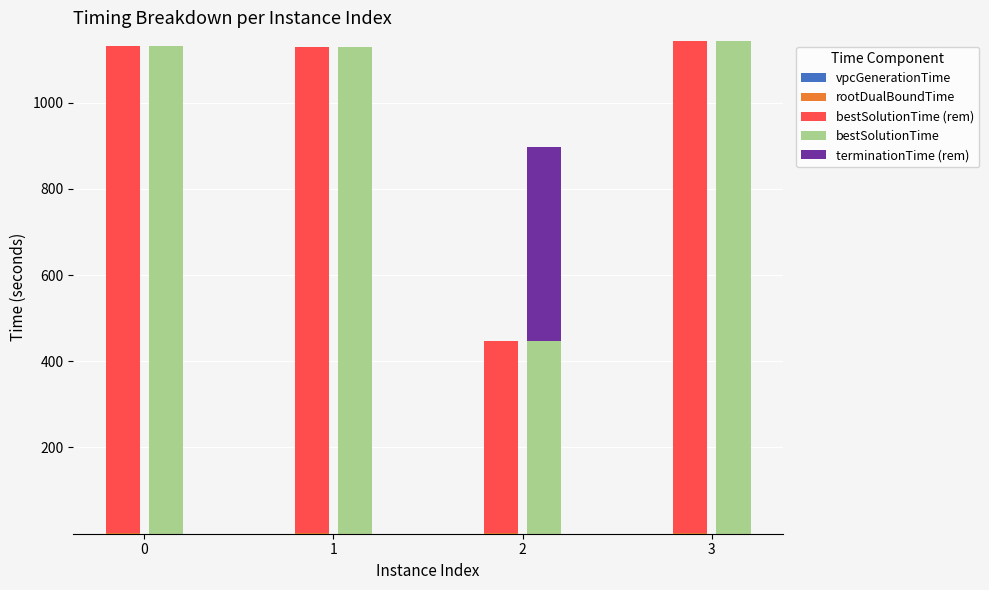

What is the total value across all series at 0?

2262.8